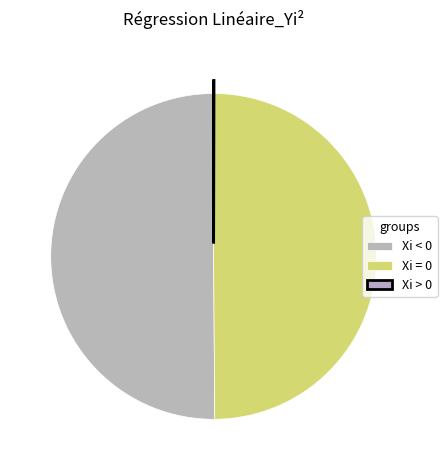

Is there any slice that represents more than half of the pie?

No